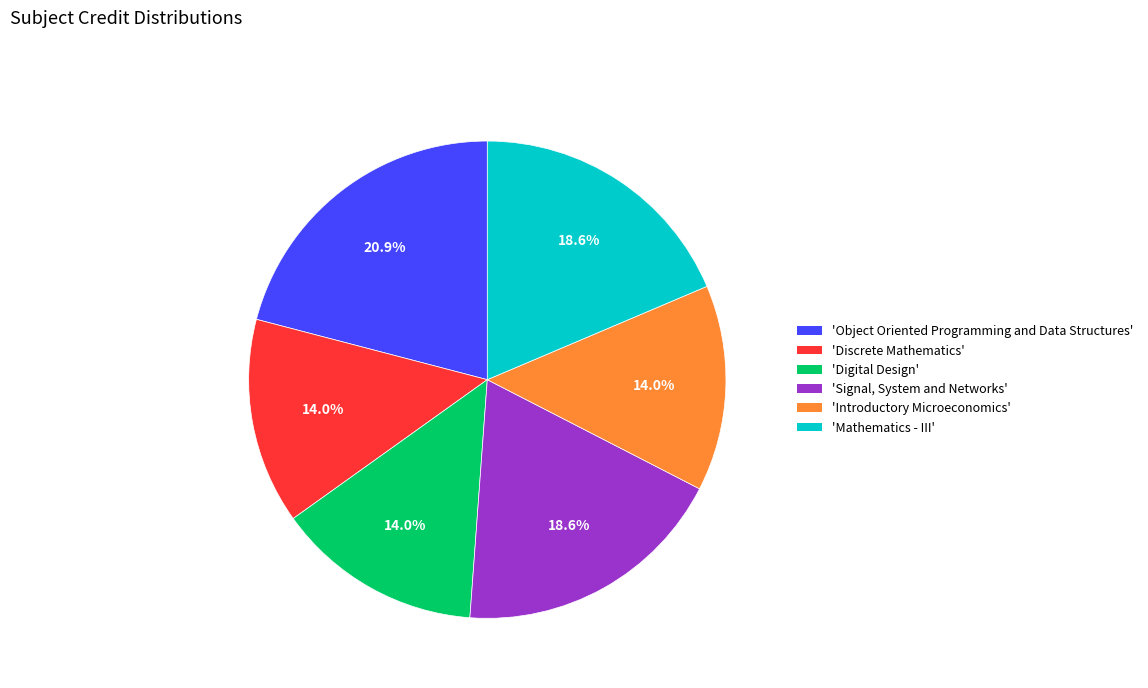

Is there a majority slice in this chart?

No